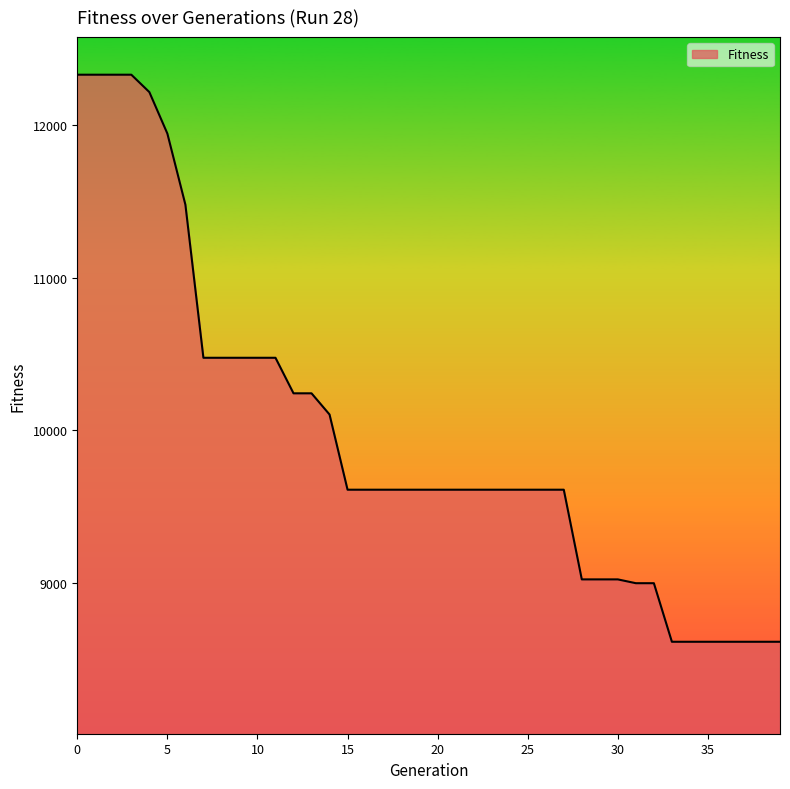

What is the difference between the maximum and minimum values?

3718